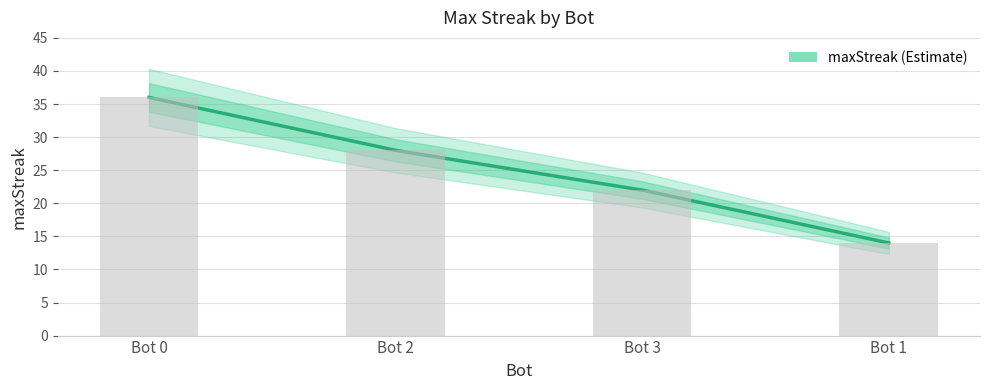

Rank the categories by value from lowest to highest.

1, 3, 2, 0